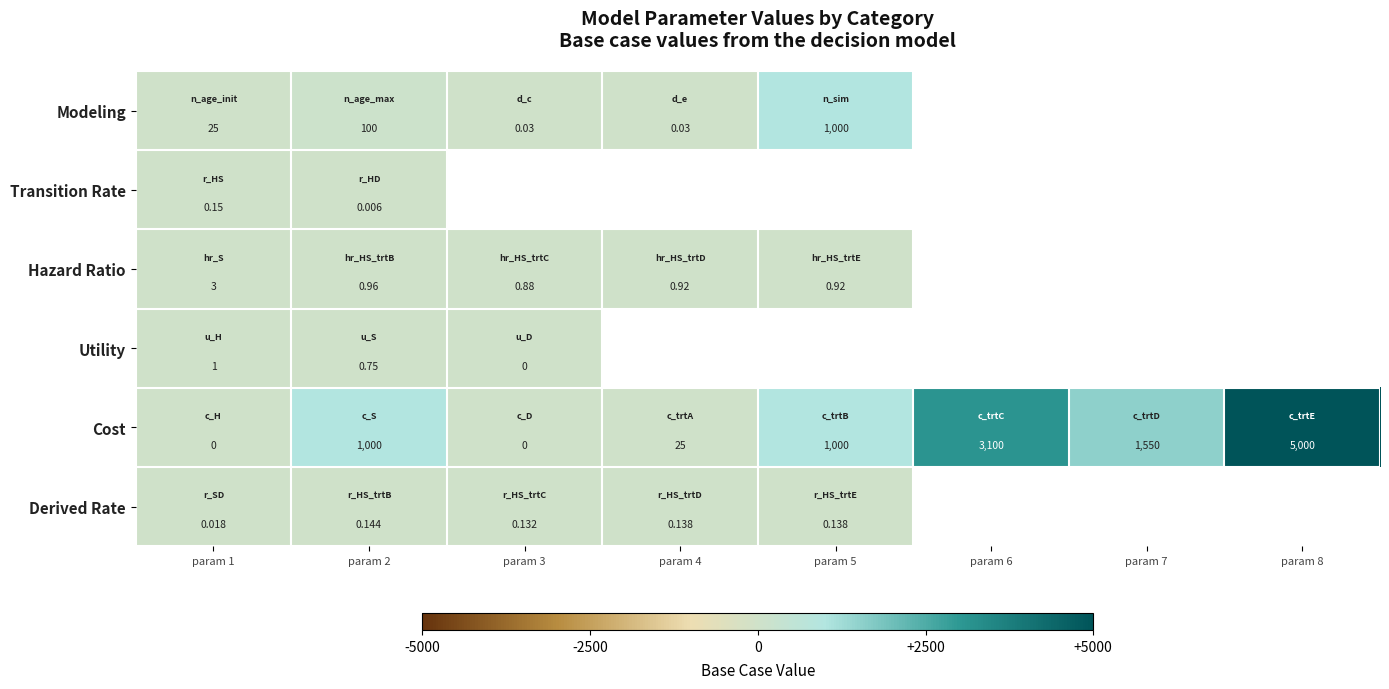

Is the value of Utility at param 3 greater than the value of Hazard Ratio at param 5?

No